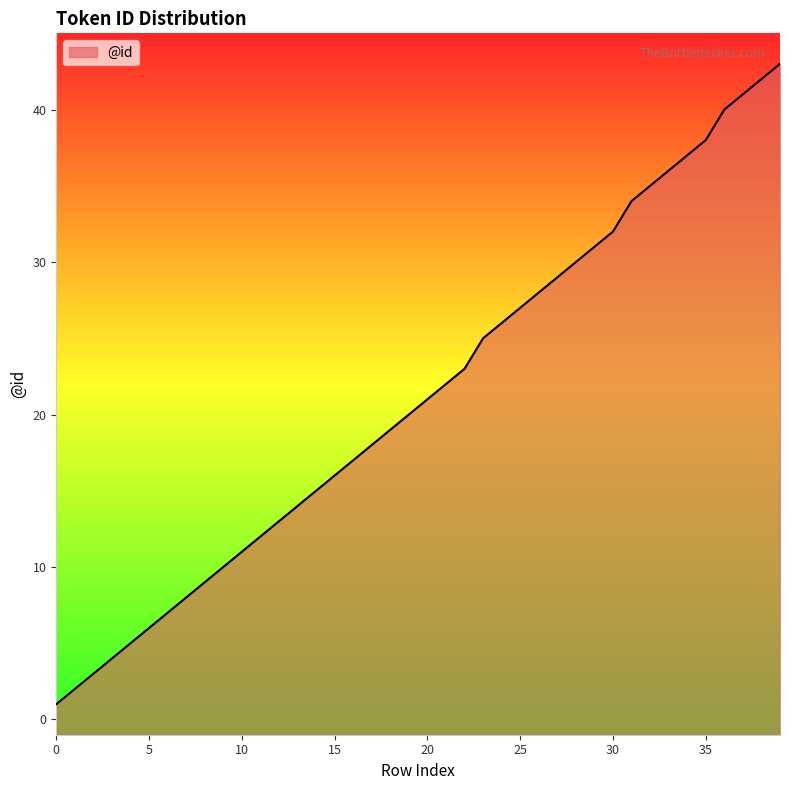

What is the greatest value displayed?

43